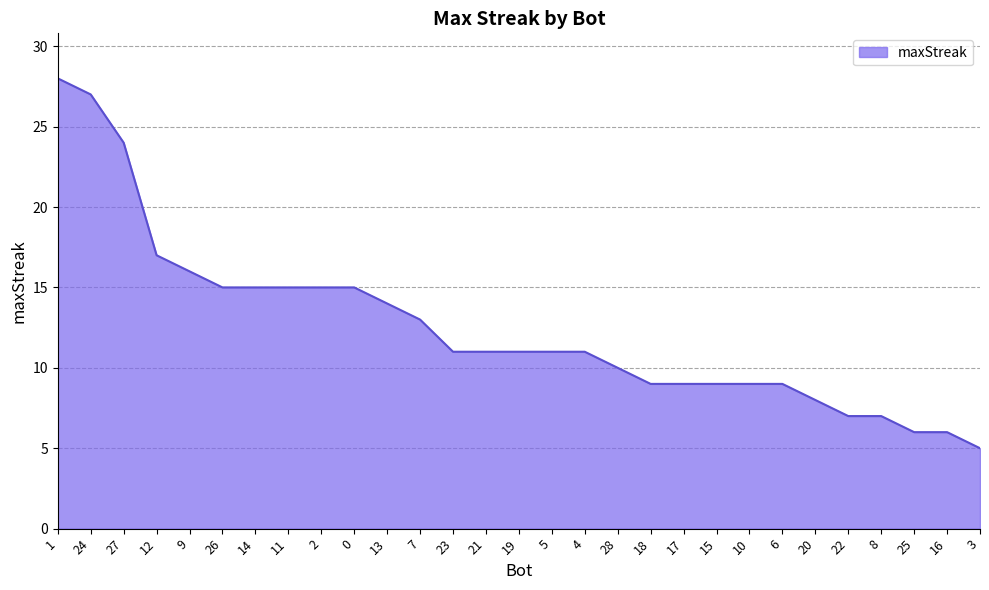

What is the minimum value shown in the chart?

5